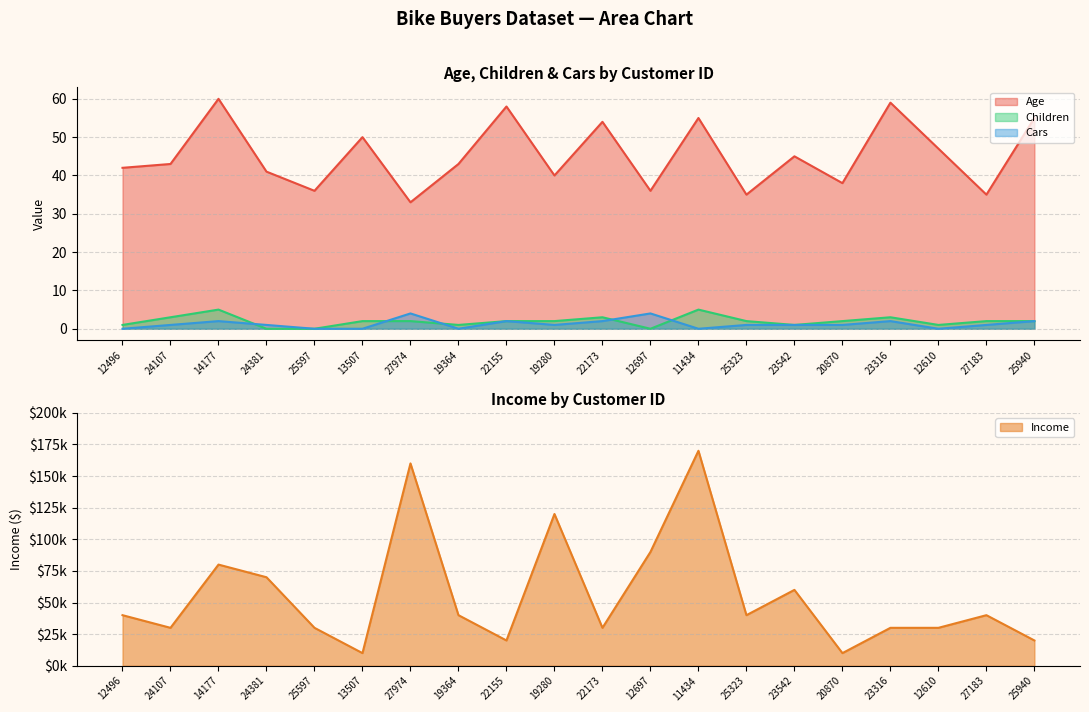

Reading left to right, what are all the values shown in this chart?

Age: 12496=42	24107=43	14177=60	24381=41	25597=36	13507=50	27974=33	19364=43	22155=58	19280=40	22173=54	12697=36	11434=55	25323=35	23542=45	20870=38	23316=59	12610=47	27183=35	25940=55
Income: 12496=40000	24107=30000	14177=80000	24381=70000	25597=30000	13507=10000	27974=160000	19364=40000	22155=20000	19280=120000	22173=30000	12697=90000	11434=170000	25323=40000	23542=60000	20870=10000	23316=30000	12610=30000	27183=40000	25940=20000
Children: 12496=1	24107=3	14177=5	24381=0	25597=0	13507=2	27974=2	19364=1	22155=2	19280=2	22173=3	12697=0	11434=5	25323=2	23542=1	20870=2	23316=3	12610=1	27183=2	25940=2
Cars: 12496=0	24107=1	14177=2	24381=1	25597=0	13507=0	27974=4	19364=0	22155=2	19280=1	22173=2	12697=4	11434=0	25323=1	23542=1	20870=1	23316=2	12610=0	27183=1	25940=2